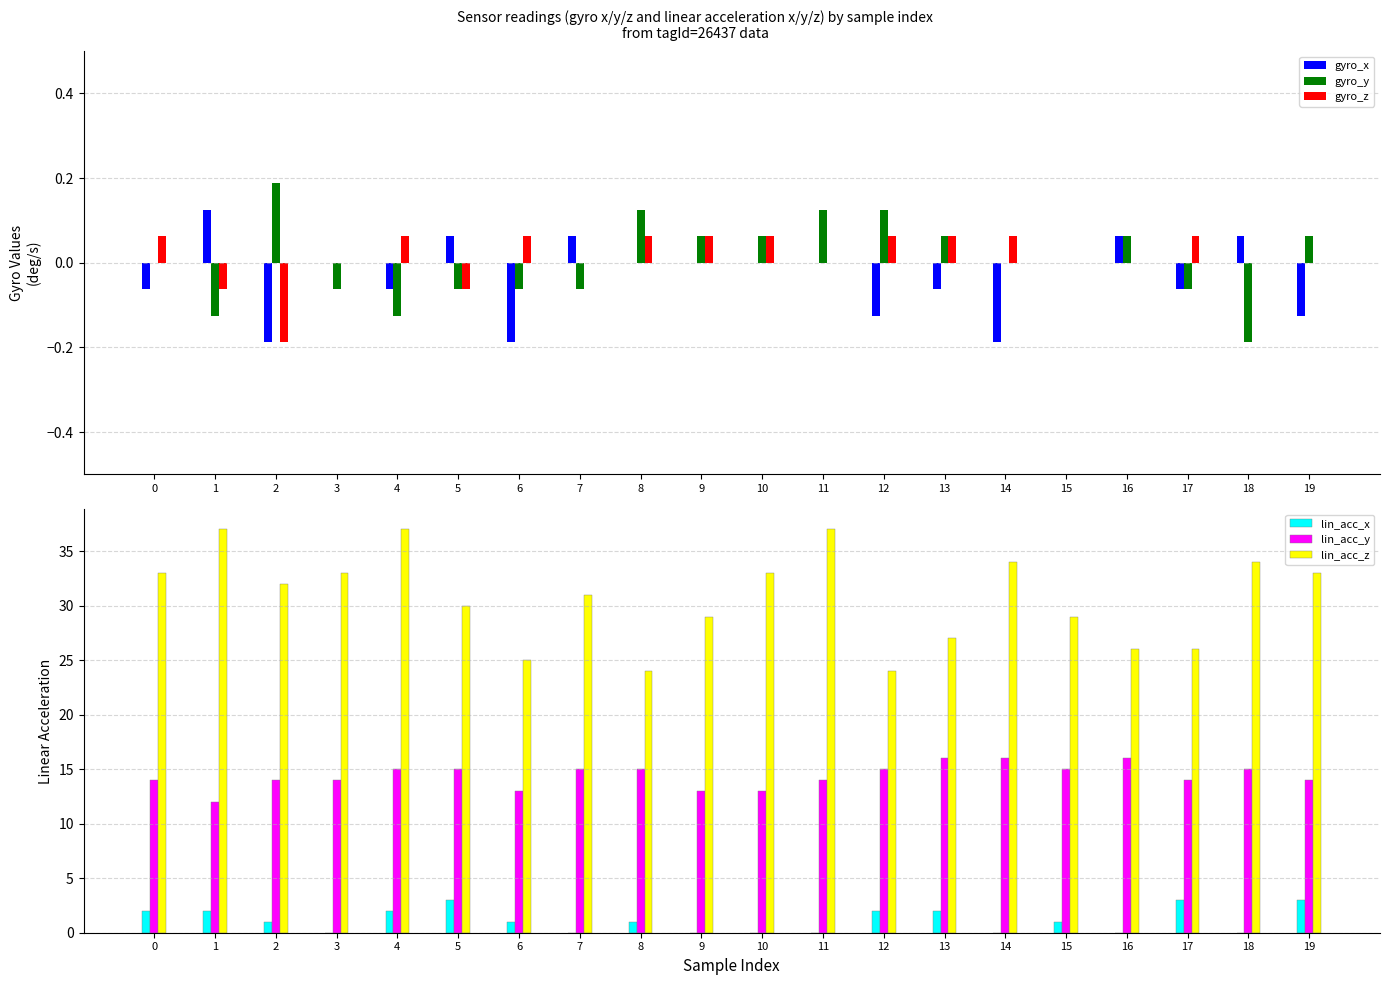

What is the spread (max minus min) of values at 17?

26.1